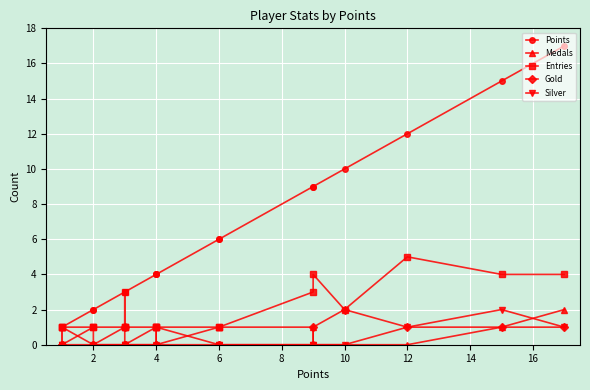

Count the number of data series in this chart.

5